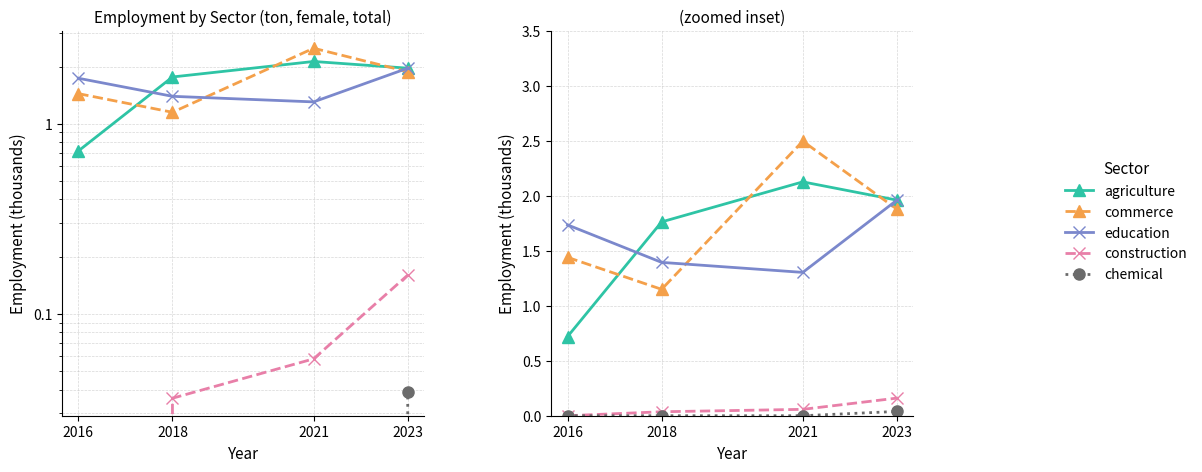

True or false: commerce and agriculture intersect in this chart.

True